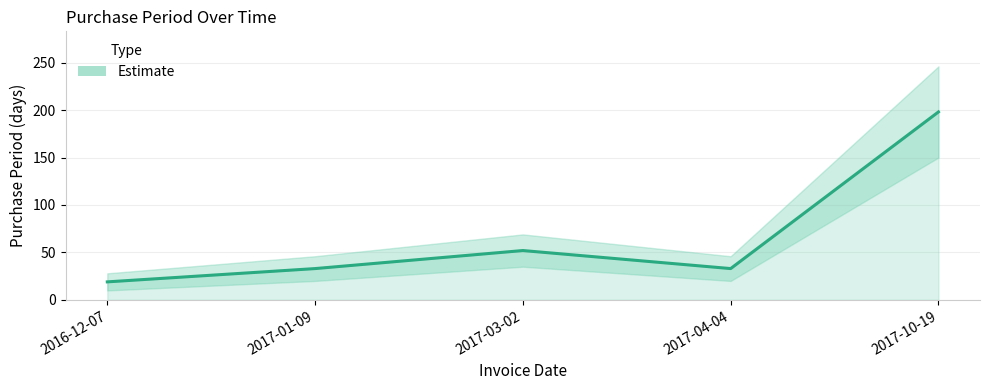

What is the difference between the maximum and minimum values?

179